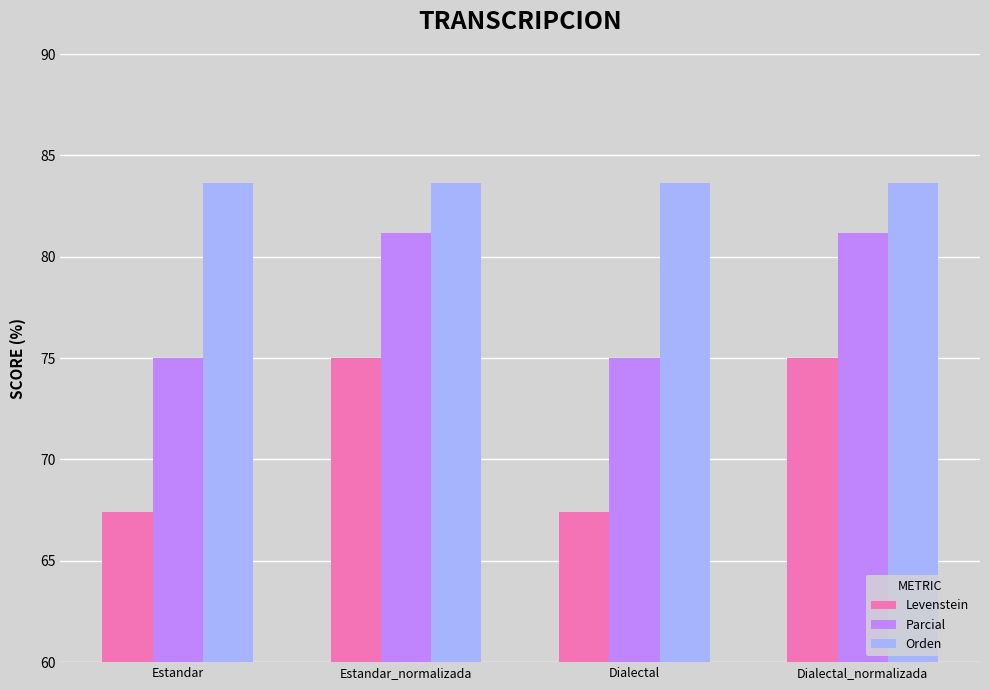

The Levenstein series shows 67.4 at Estandar. True or false?

True